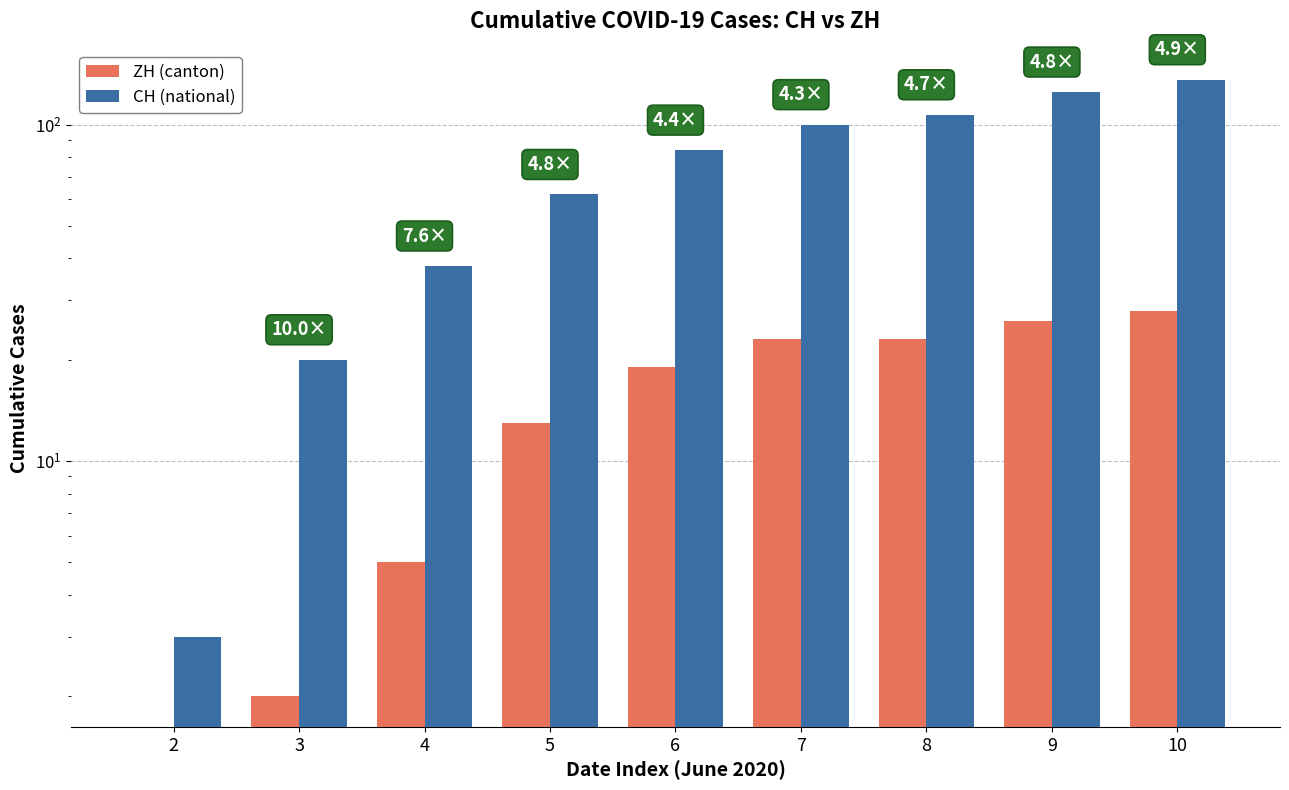

Reading right to left, list all the values displayed in this chart.

ZH (canton): 28	26	23	23	19	13	5	2	0
CH (national): 136	125	107	100	84	62	38	20	3